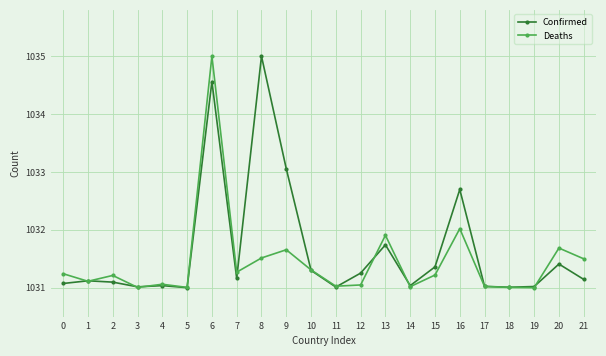

True or false: Deaths has more than 0 interior local peaks.

True